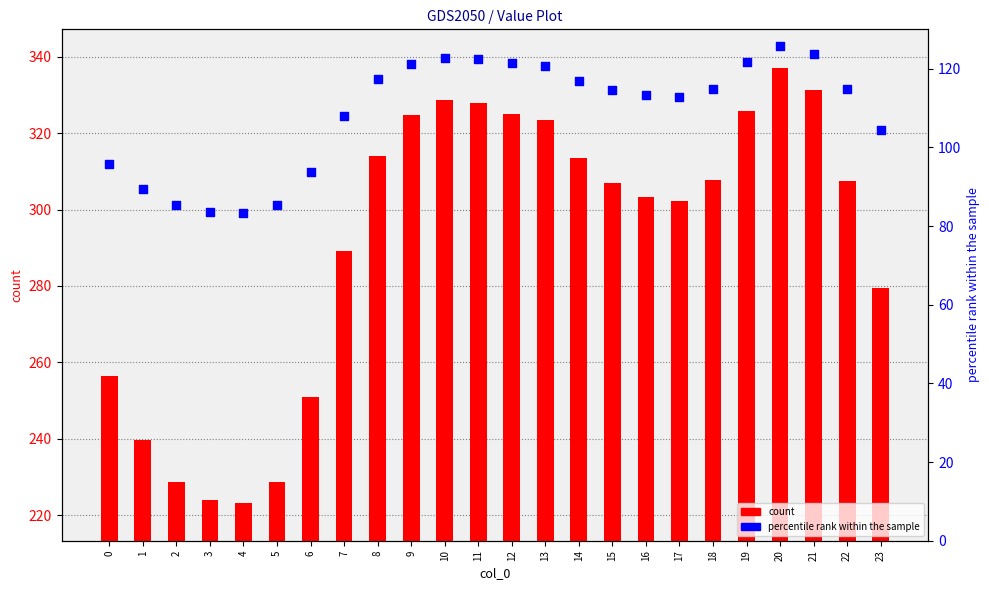

What is the total value across all series at 3?

307.7